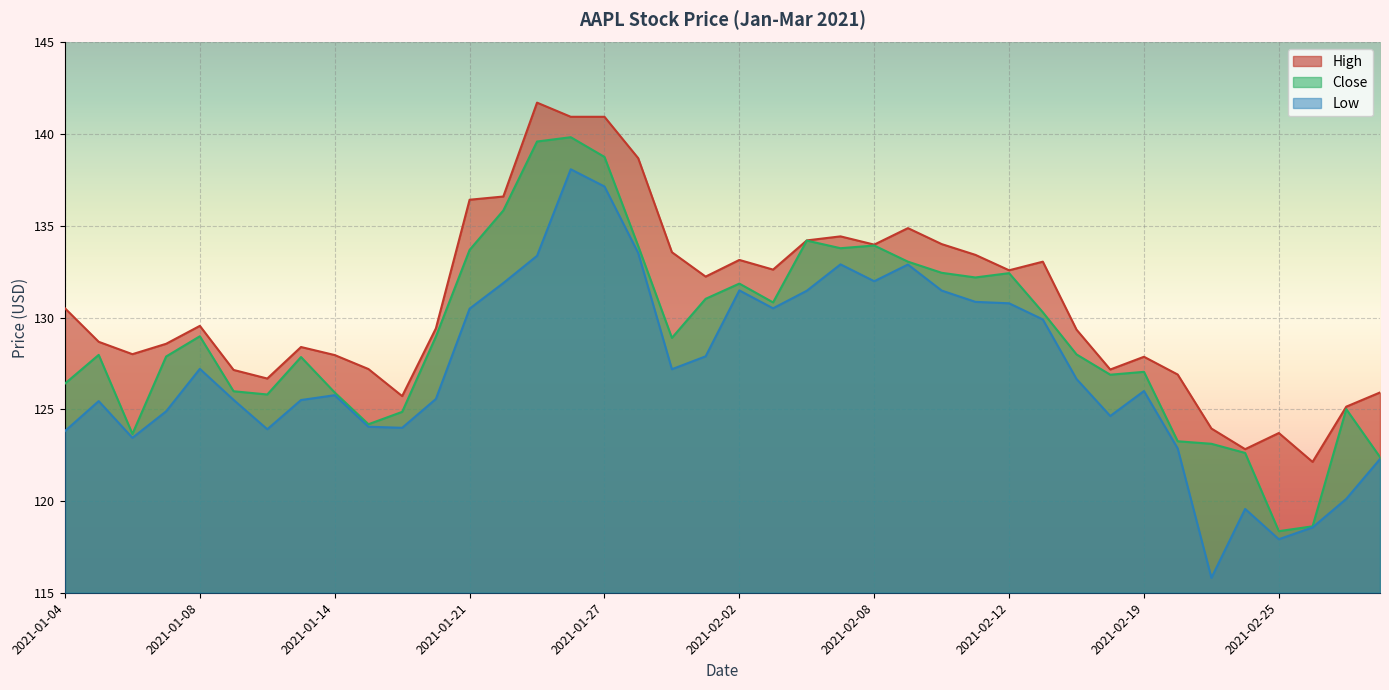

What is the difference between the maximum and minimum values in the Low series?

22.3